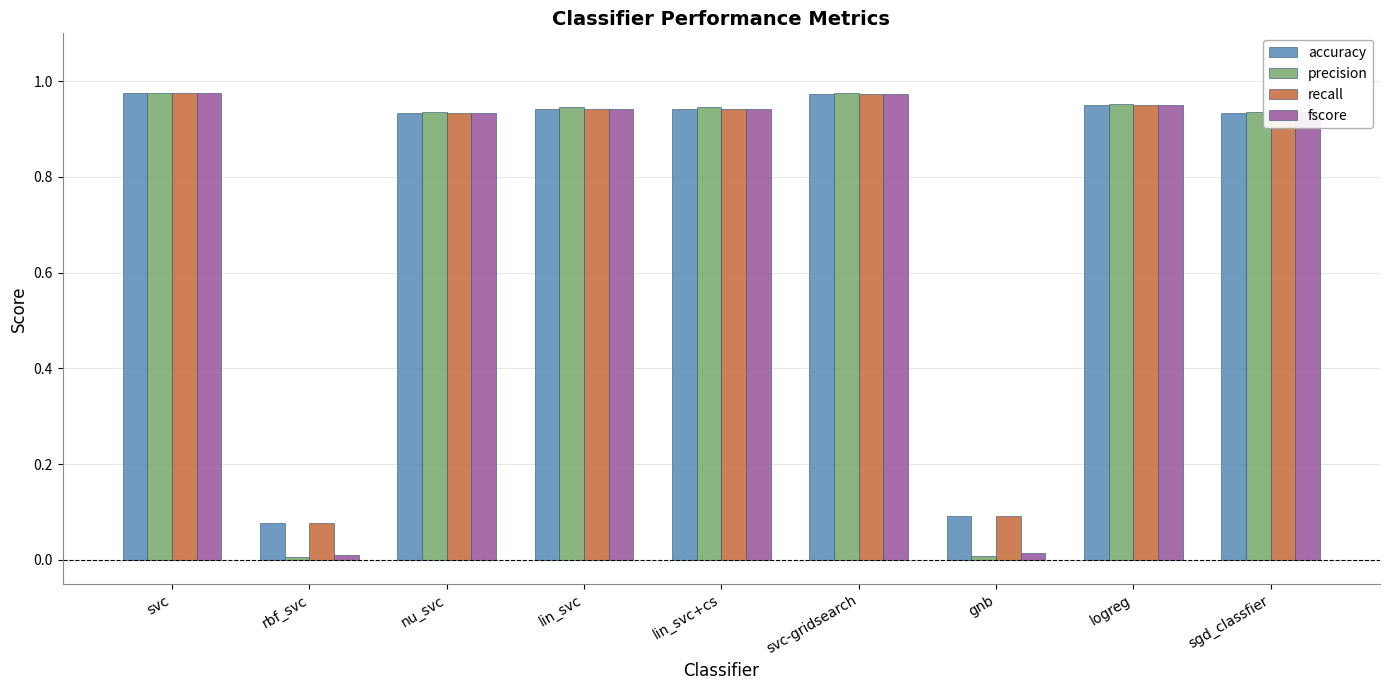

Which series changed the most between nu_svc and gnb?

precision